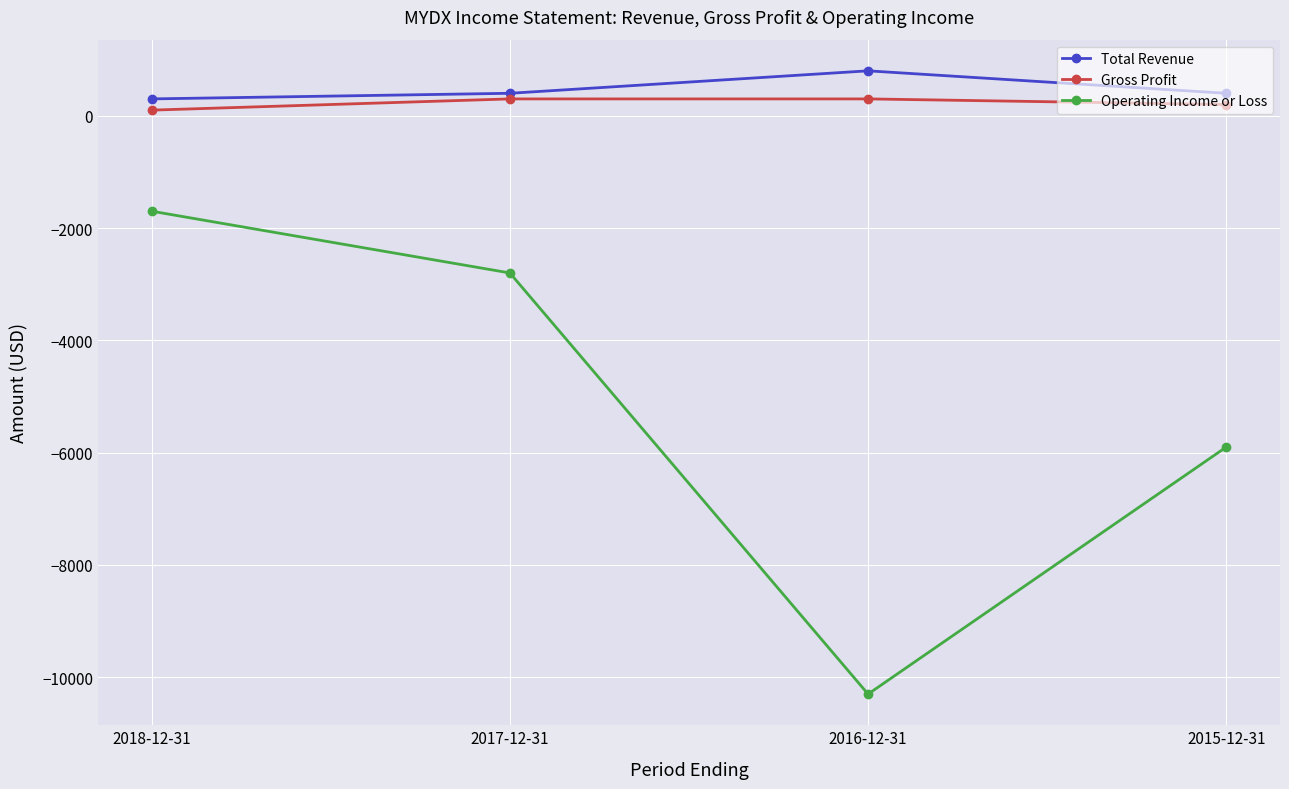

What is the average value of the Total Revenue series?

475